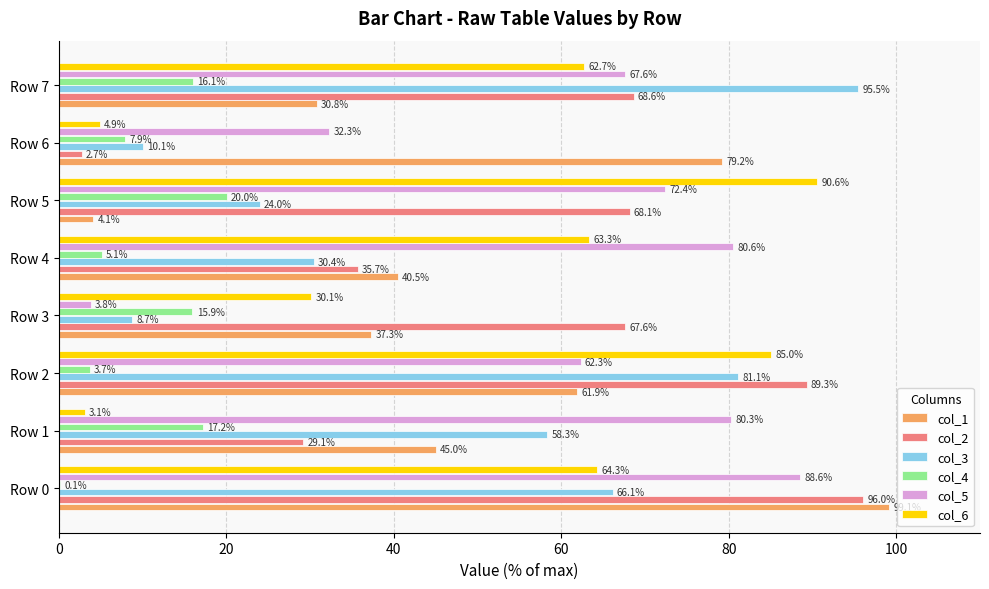

Which series has the largest total across all categories?

col_5